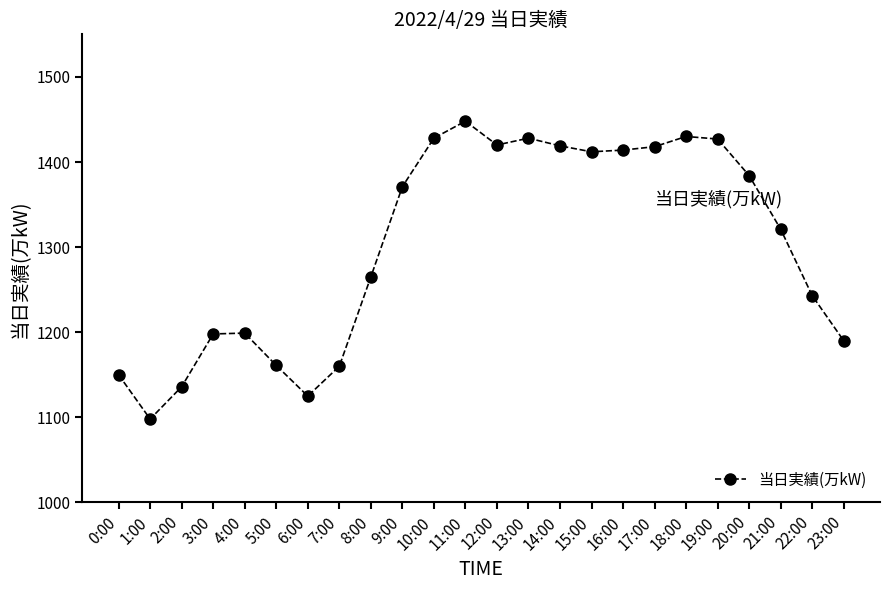

What is the label of the 19th point from the right?

5:00